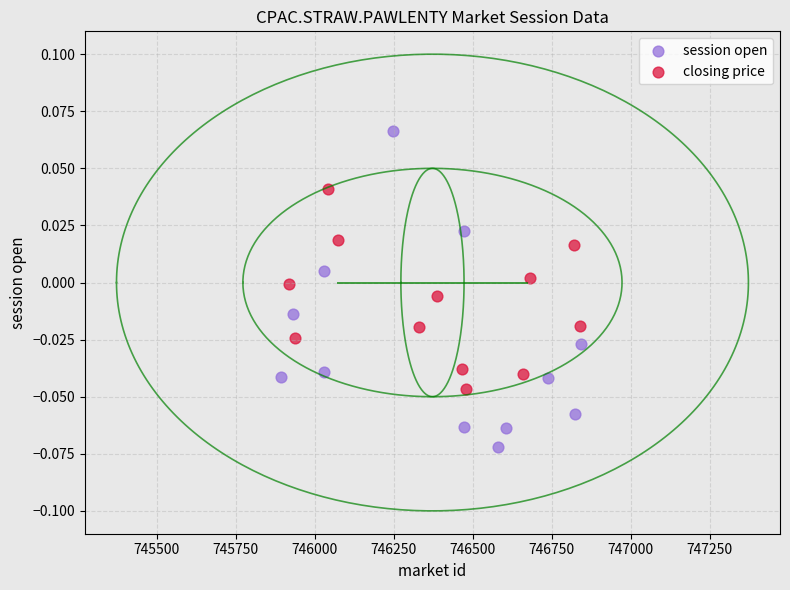

Which series has the largest Y range (max minus min)?

session open